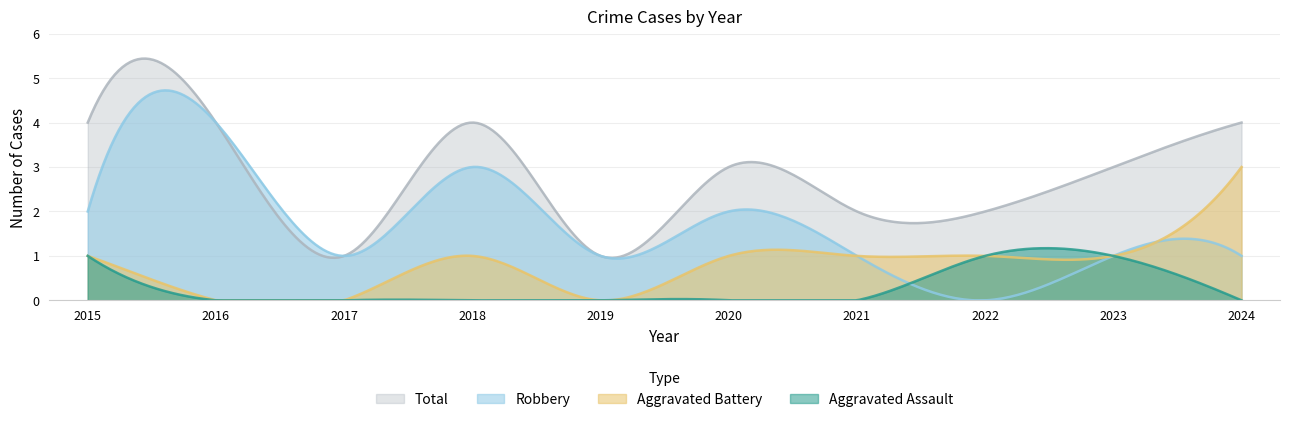

At which label does Aggravated Battery first exceed 1?

2024